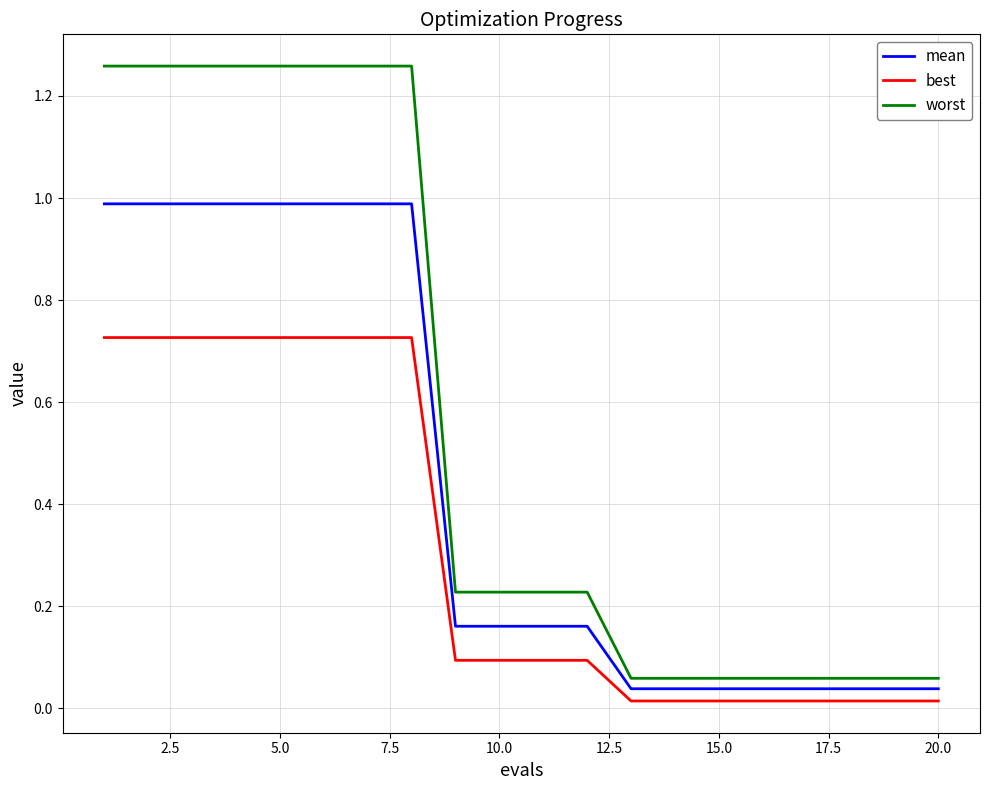

True or false: worst and mean cross at least once.

False